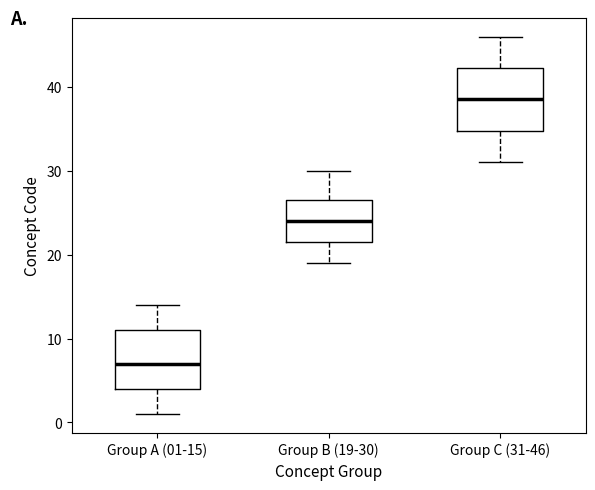

Which box has the highest median line?

Group C (31-46)